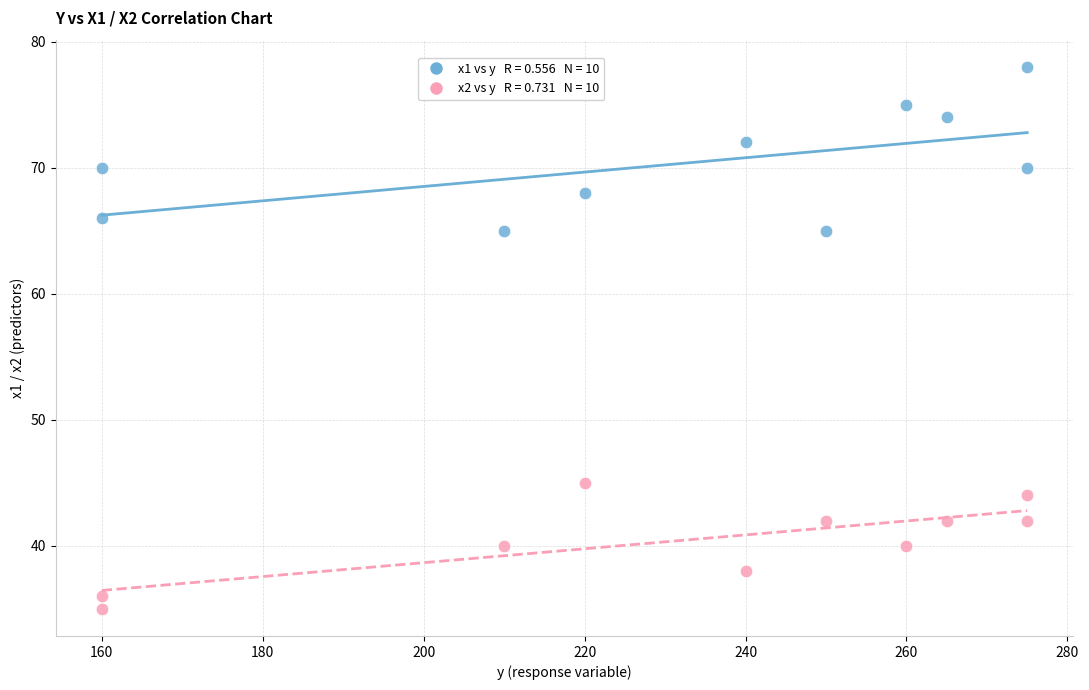

Across all data points, what is the range of Y values (max minus min)?

43